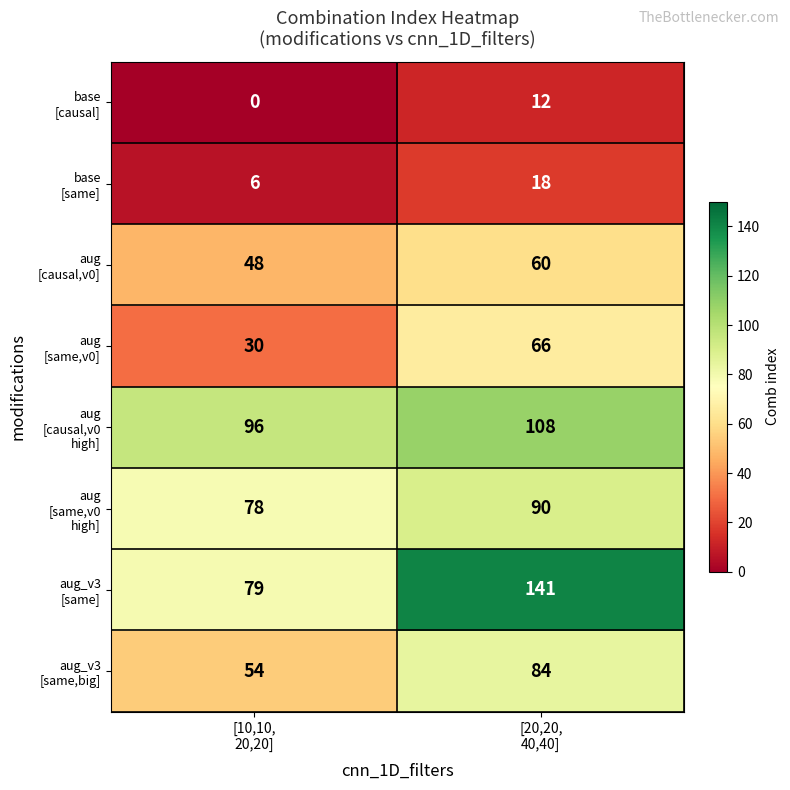

What is the maximum value shown in the chart?

141